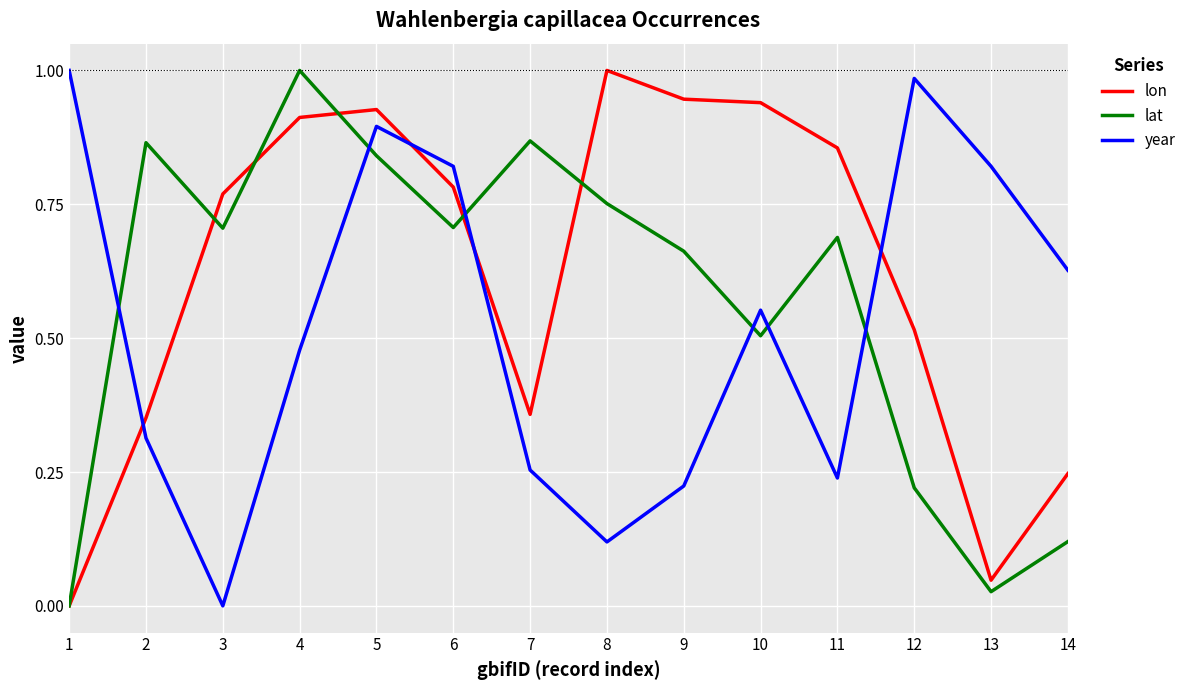

Which category has the lowest value in the year series?

3